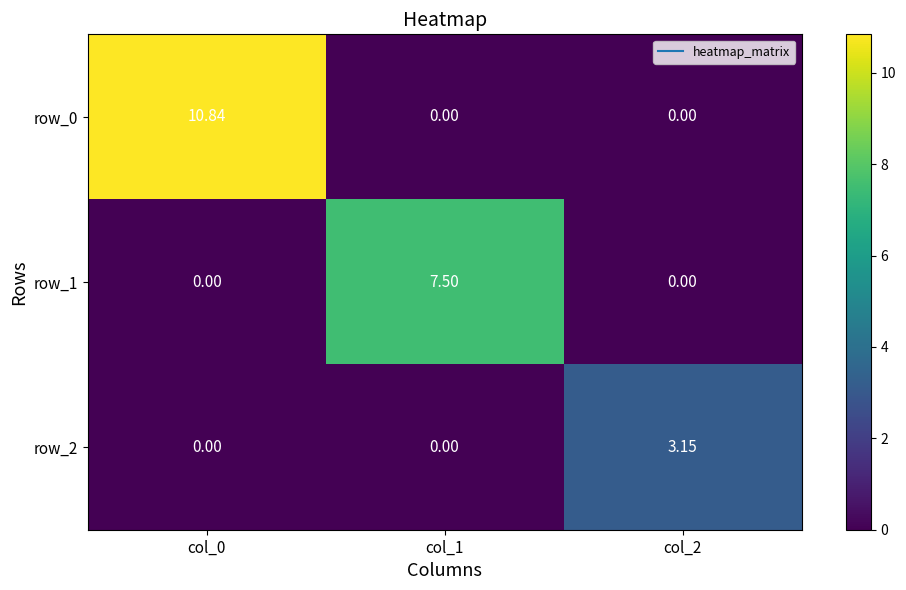

Is the value of row_1 at col_1 greater than the value of row_0 at col_2?

Yes